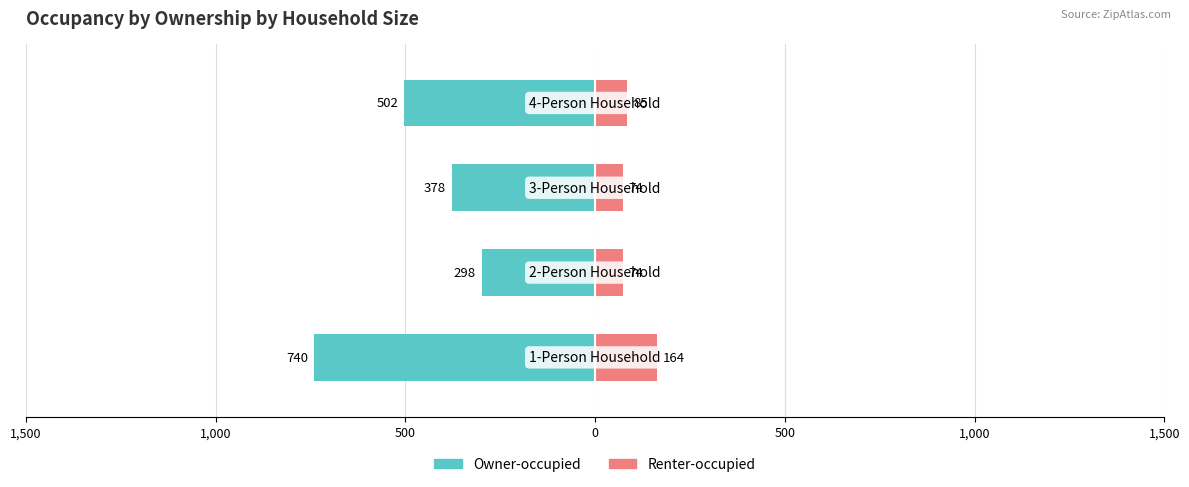

Count the number of data series in this chart.

2